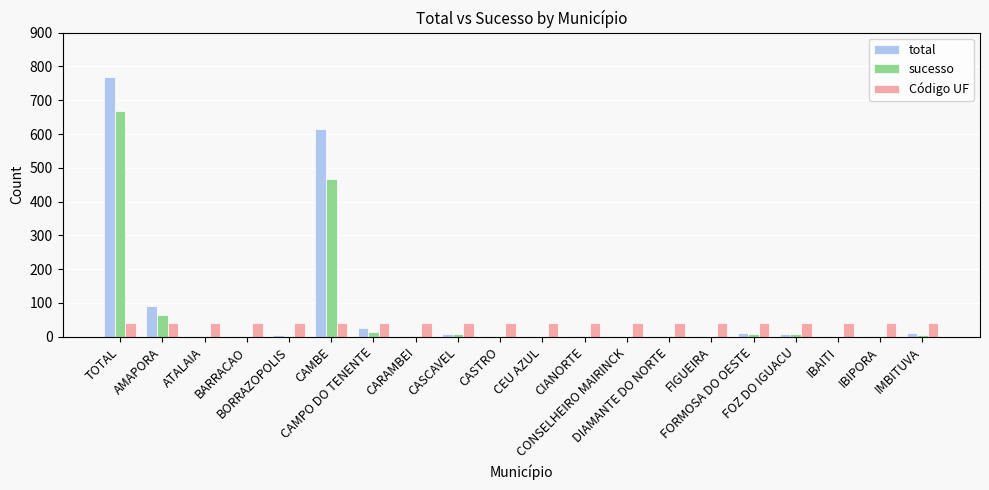

What are all the series names shown in the legend?

total, sucesso, Código UF